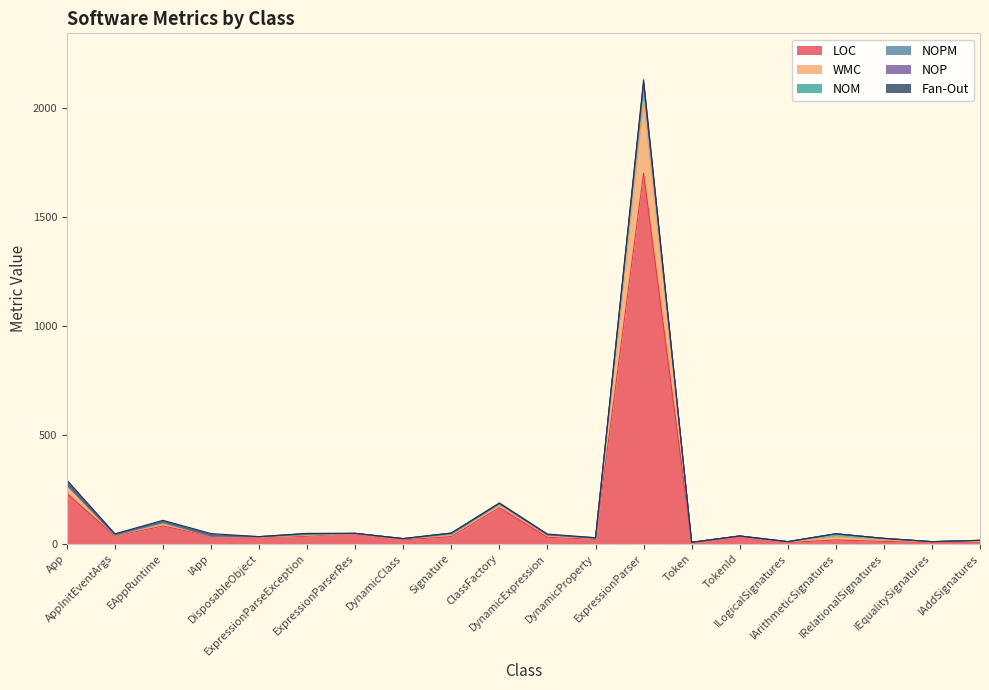

Is it true that LOC equals 5 at ILogicalSignatures?

True